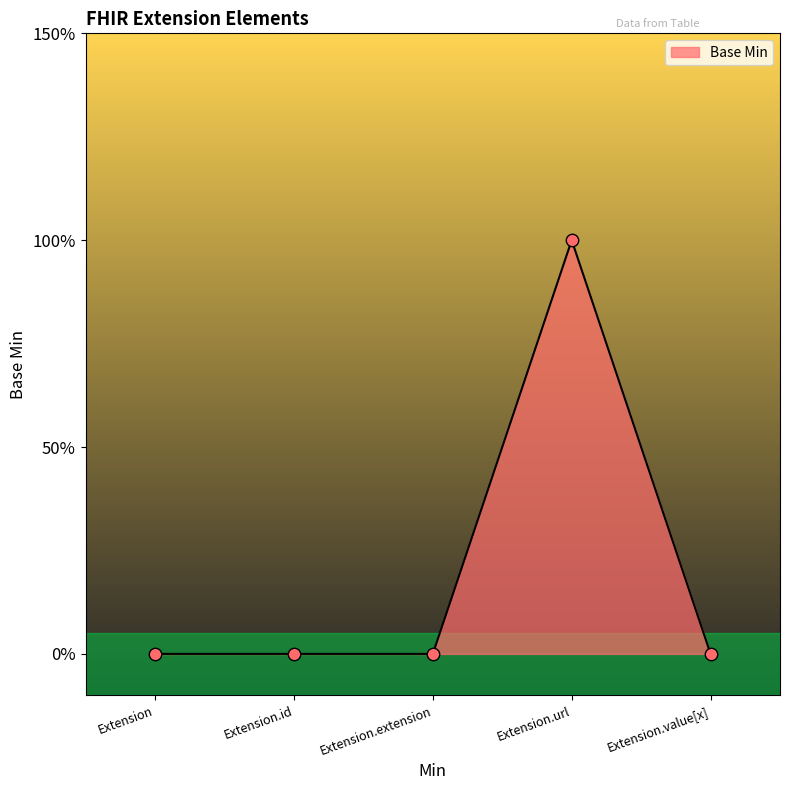

Which has a higher value, Extension.url or Extension?

Extension.url